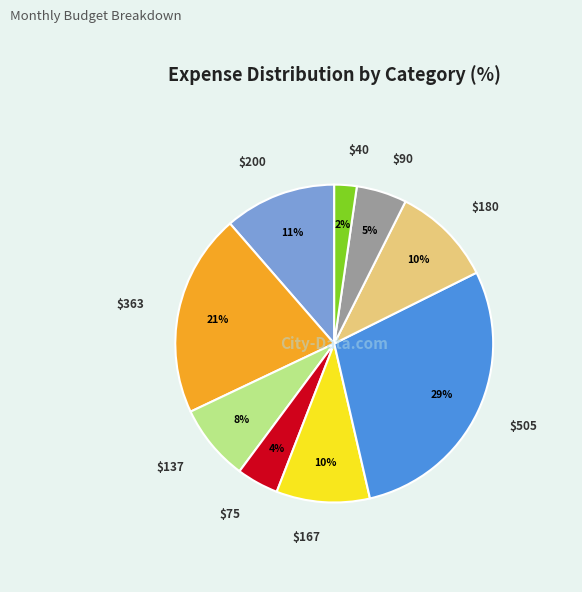

To the nearest percent, what is the average slice percentage?

11%